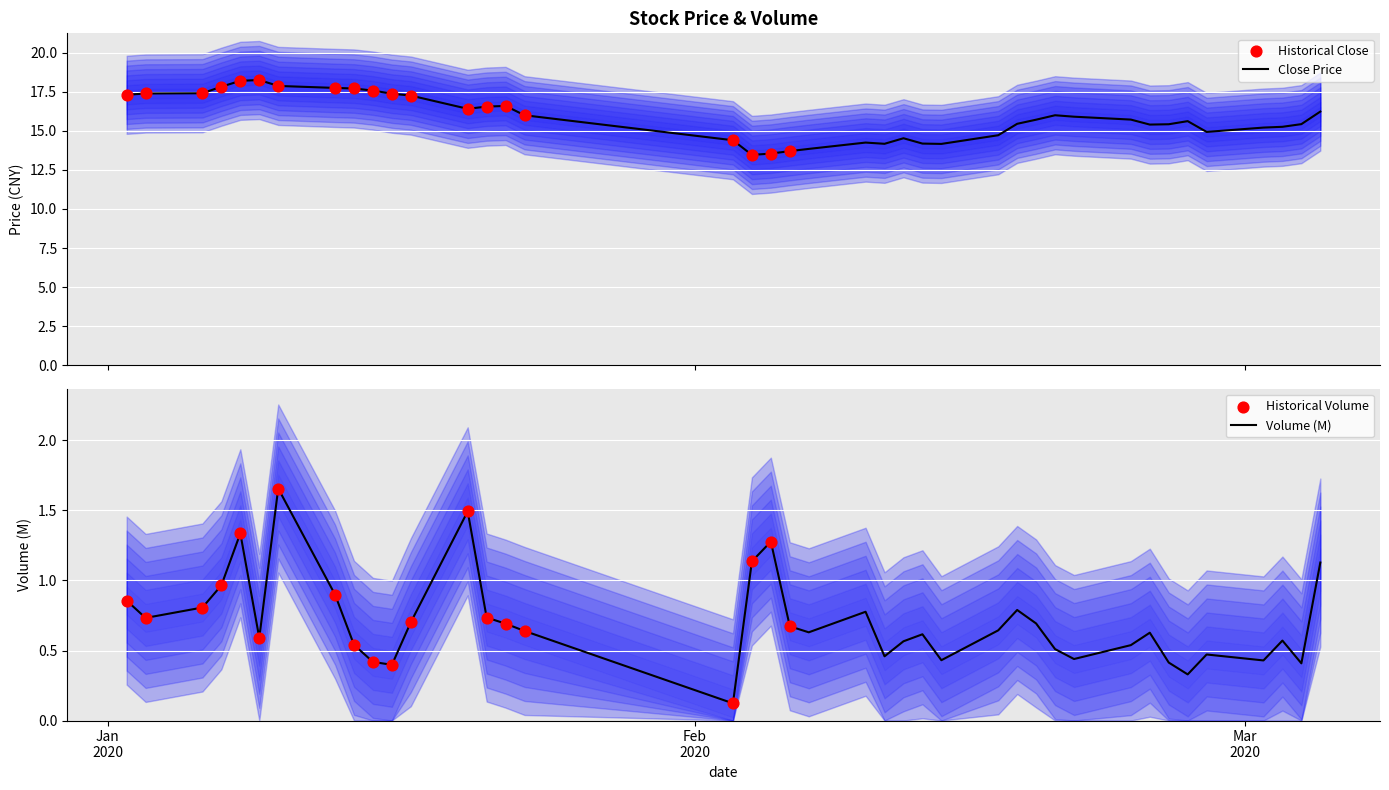

Which series has the largest total across all categories?

close